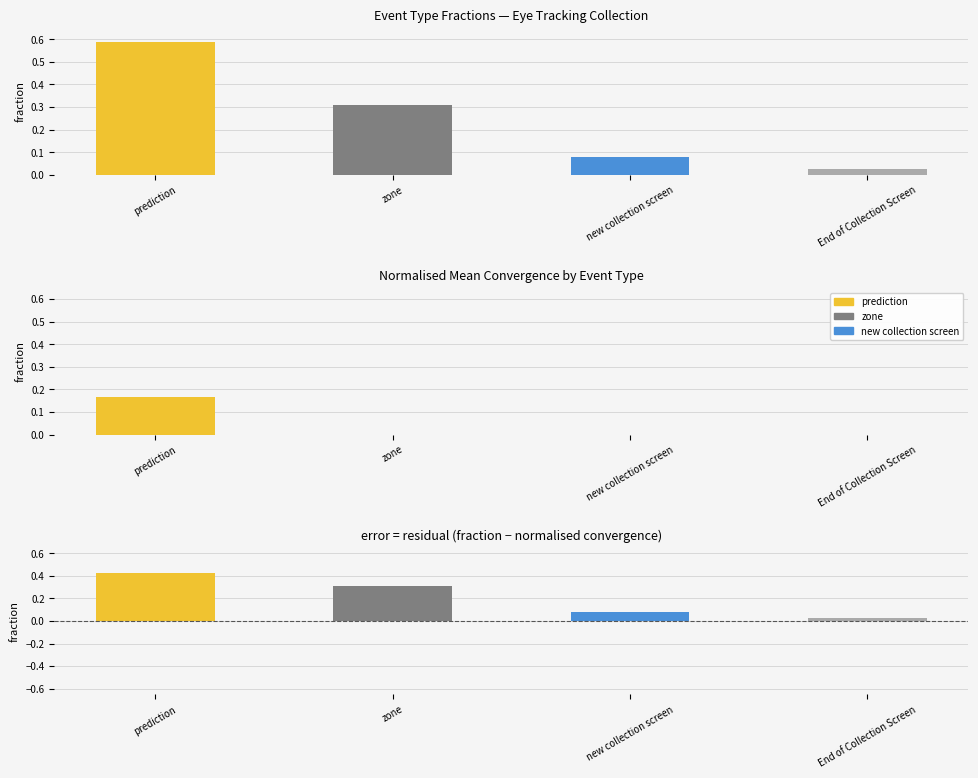

Which series changed the most between prediction and End of Collection Screen?

fraction